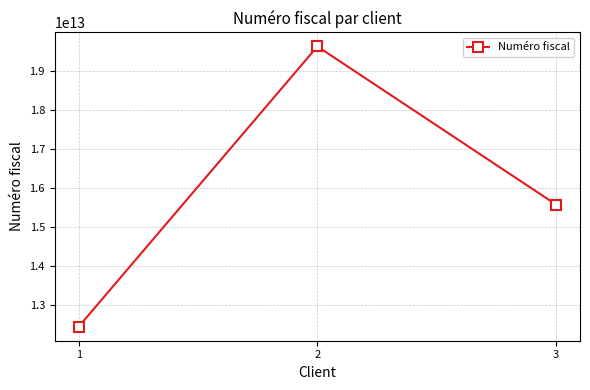

How many values are between 12456187265241 and 19636187265333?

3